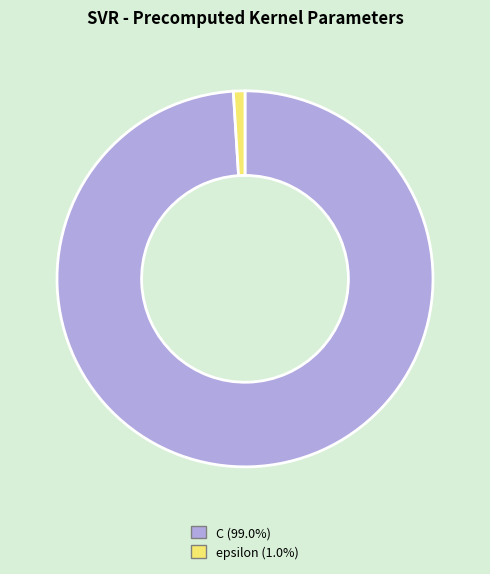

Does epsilon (1.0%) account for over 50% of the chart?

No